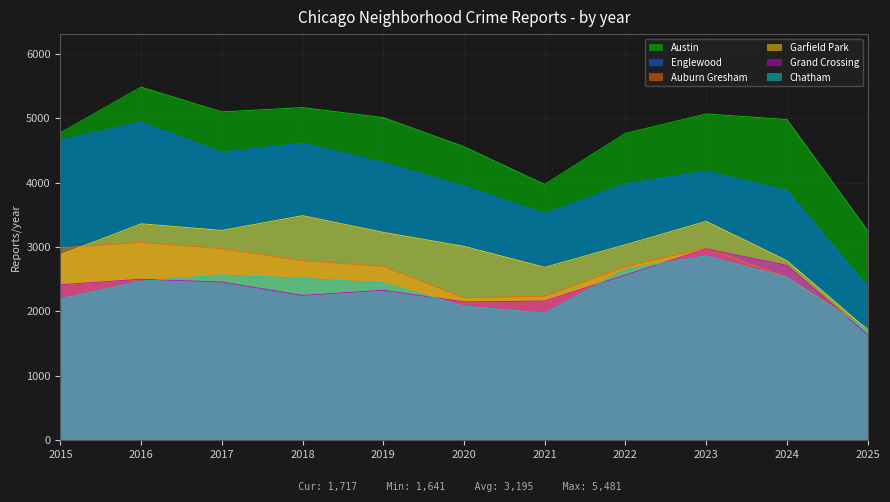

What is the difference between the maximum and minimum values in the Chatham series?

1145